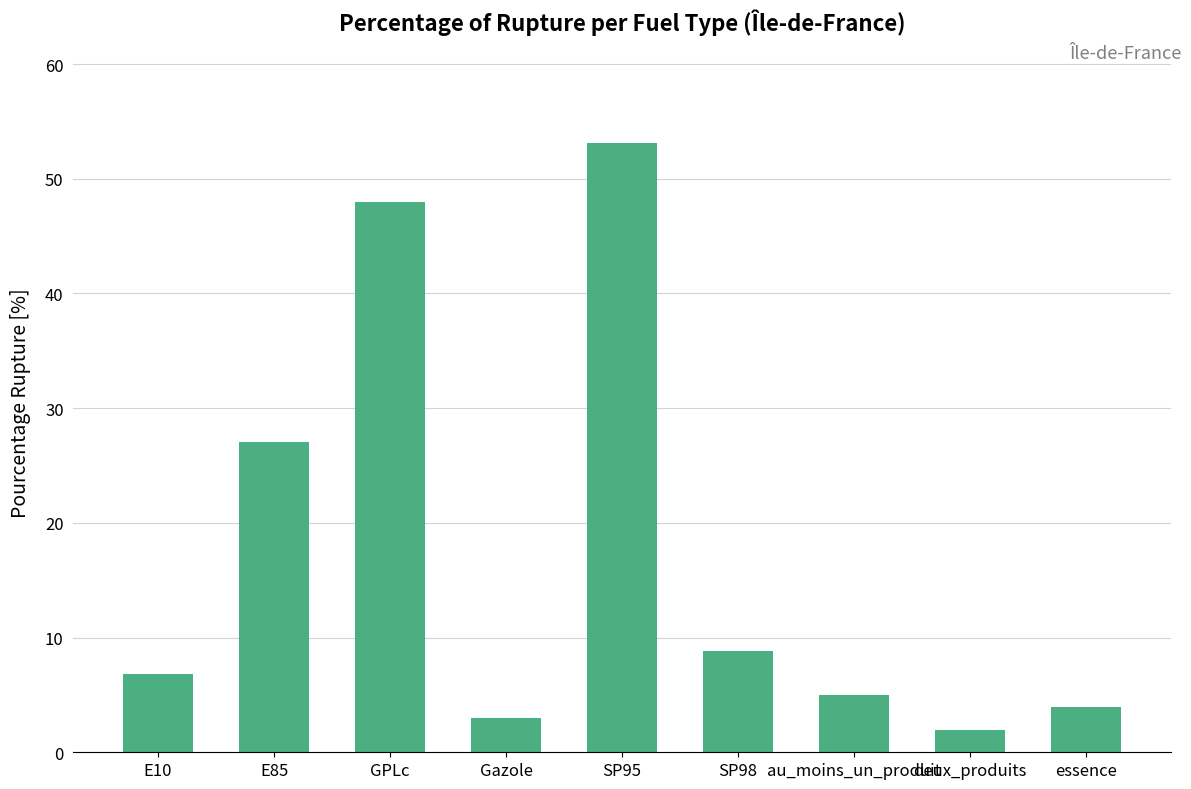

What is the label of the 8th bar from the right?

E85